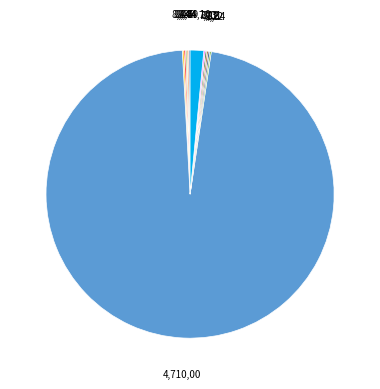

Is there a majority slice in this chart?

Yes